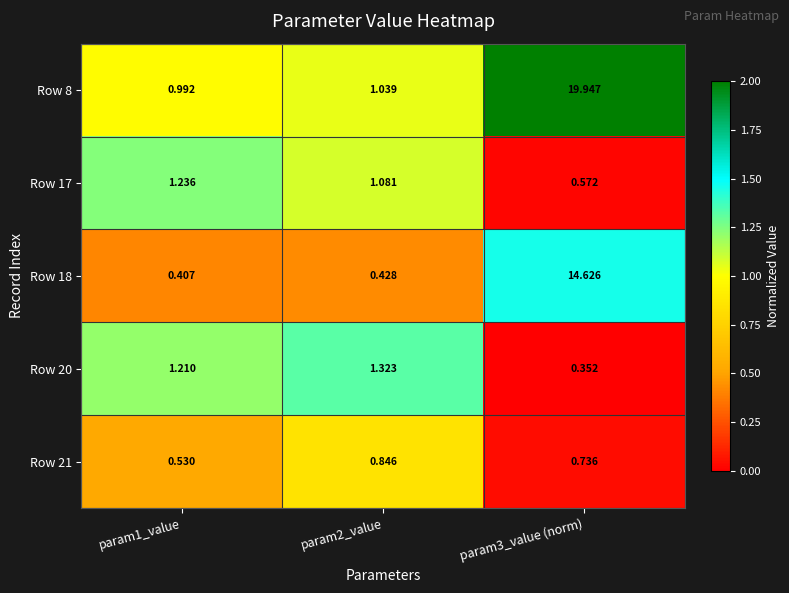

Is the value of Row 18 at param3_value (norm) greater than the value of Row 21 at param3_value (norm)?

Yes